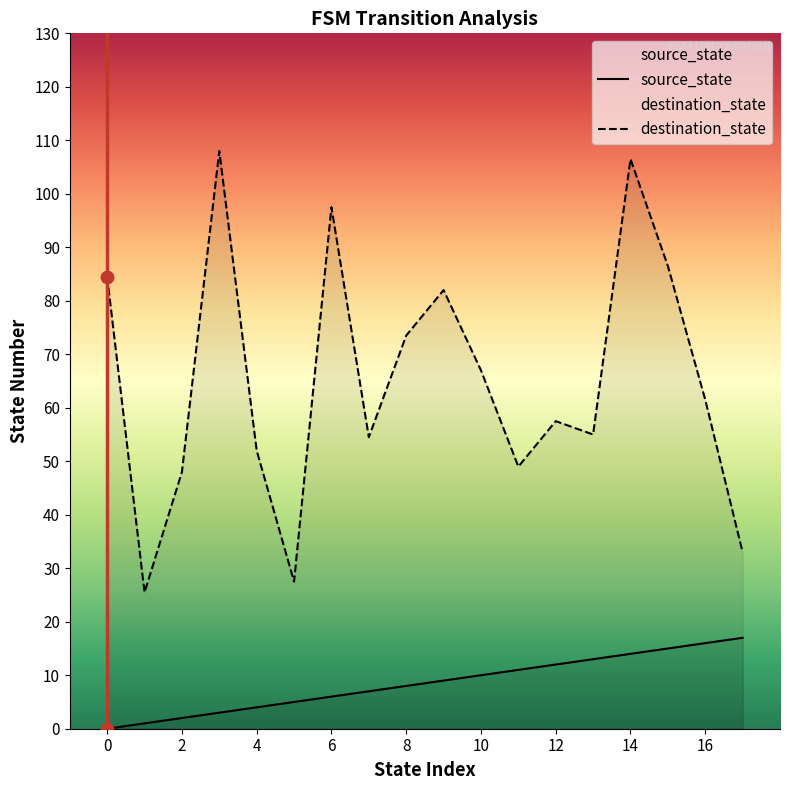

Which series has the largest Y range (max minus min)?

destination_state